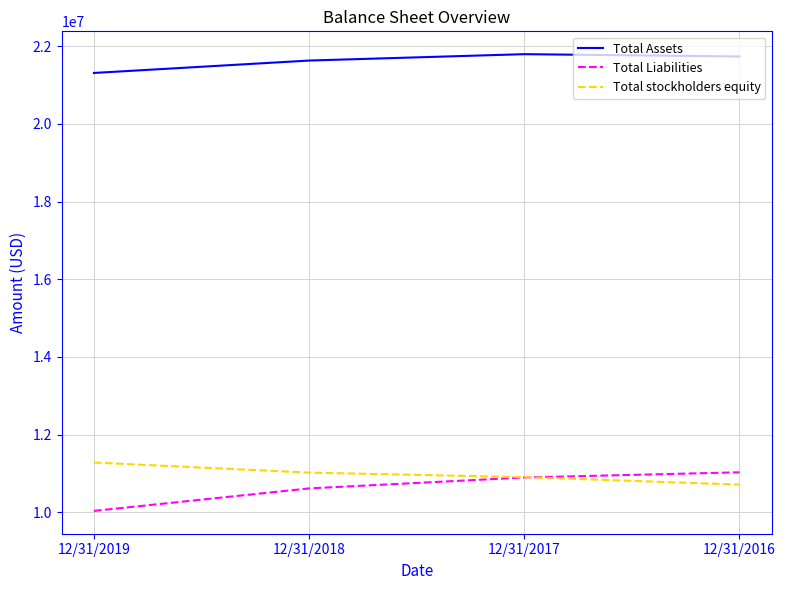

Count the Total Liabilities values in the range 10613186 to 11028026.

3